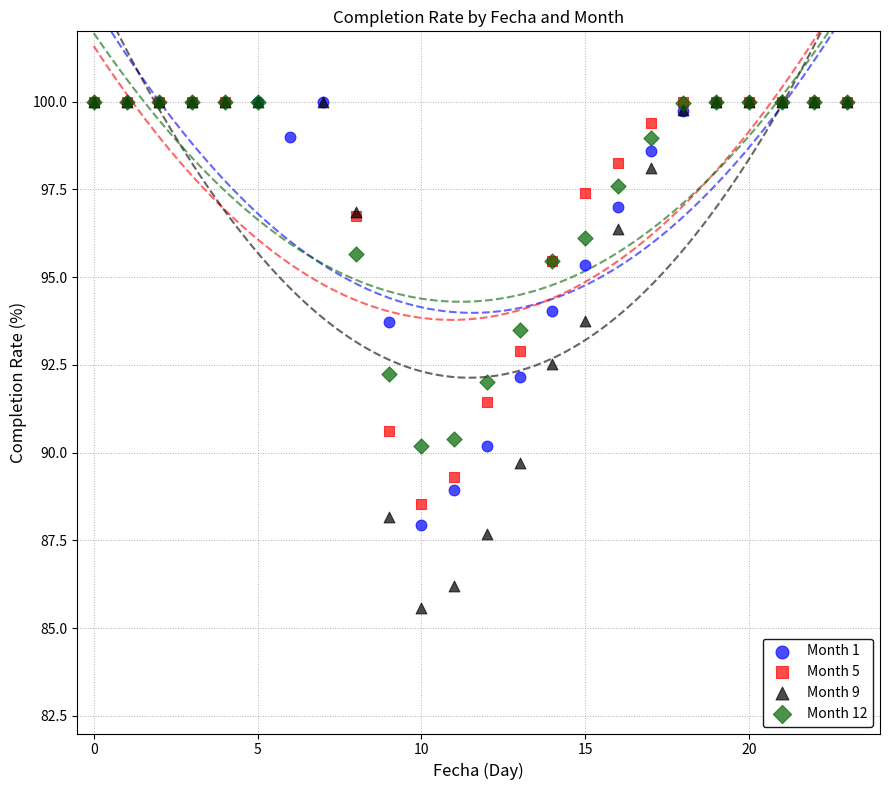

Which series contains the lowest Y value?

Month 9